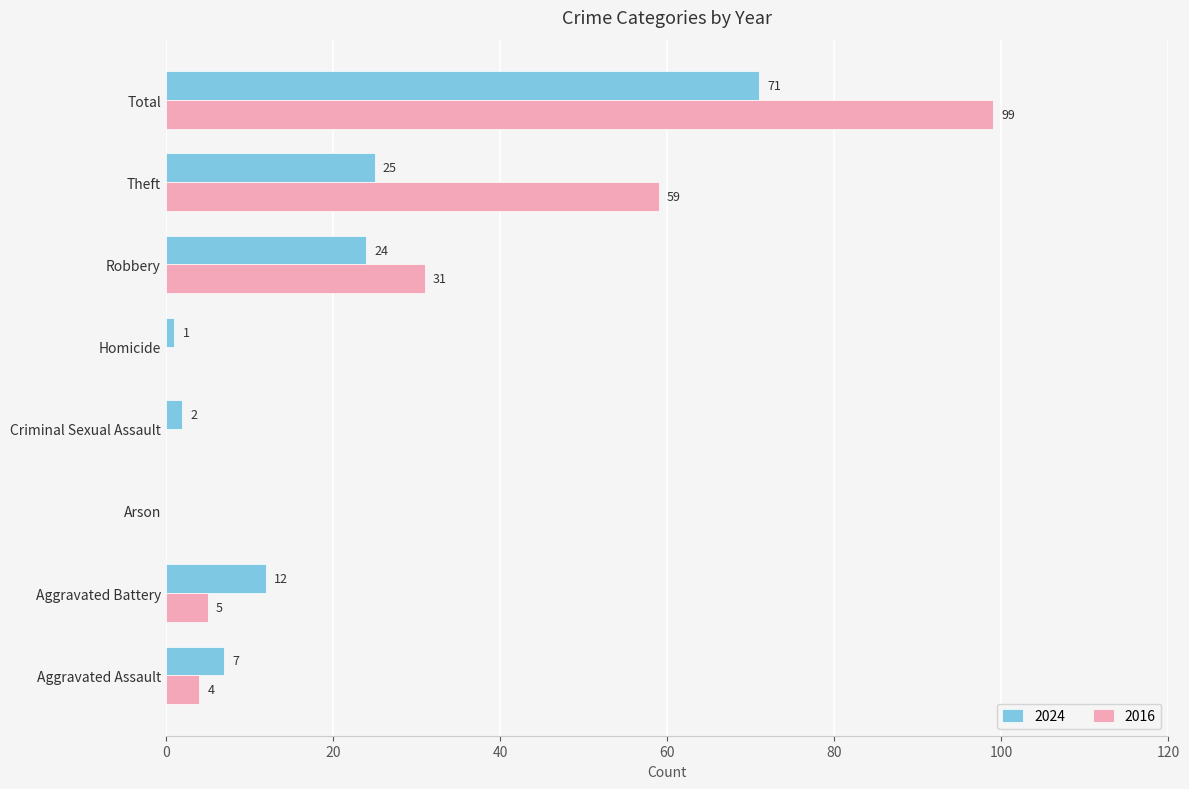

What is the spread (max minus min) of values at Robbery?

7